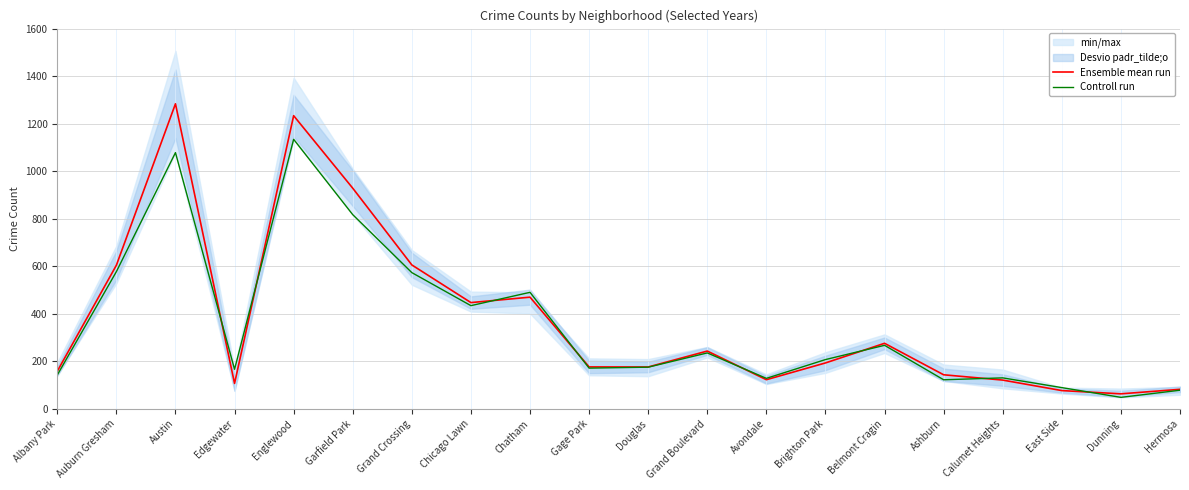

What is the greatest value displayed?

1283.5